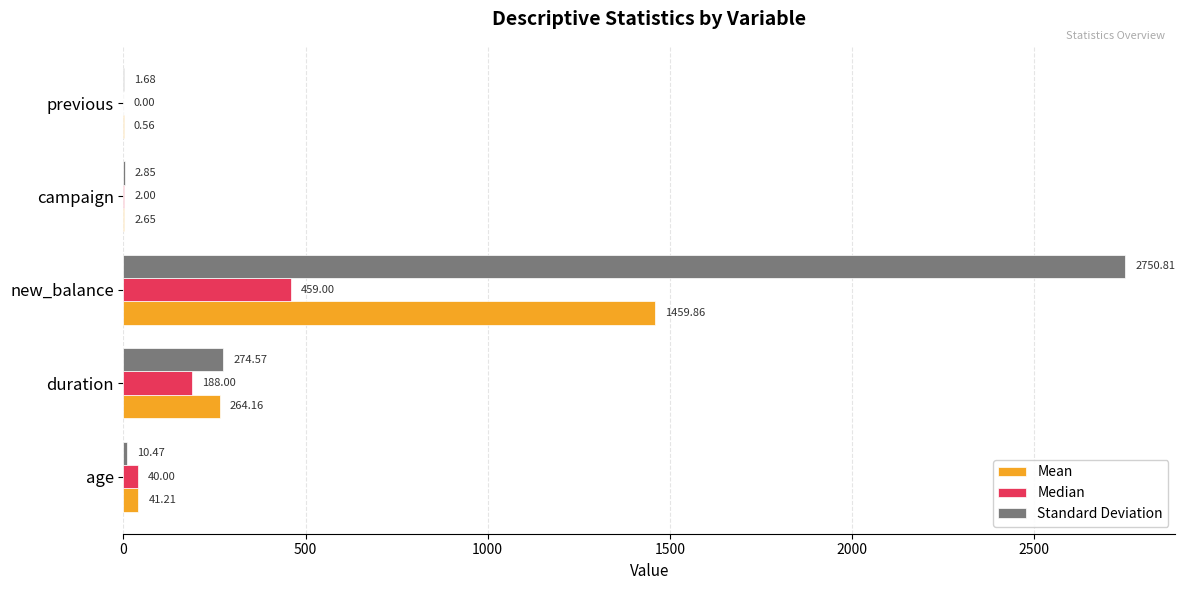

Which label corresponds to the largest value in the chart?

new_balance